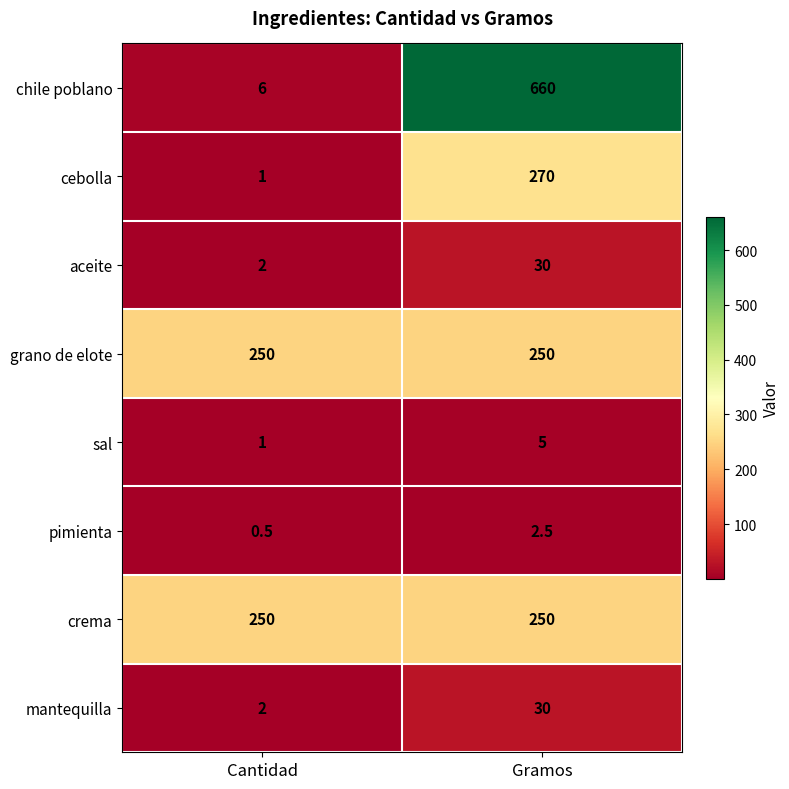

Reading left to right, list all the values displayed in this chart.

chile poblano: Cantidad=6.0	Gramos=660.0
cebolla: Cantidad=1.0	Gramos=270.0
aceite: Cantidad=2.0	Gramos=30.0
grano de elote: Cantidad=250.0	Gramos=250.0
sal: Cantidad=1.0	Gramos=5.0
pimienta: Cantidad=0.5	Gramos=2.5
crema: Cantidad=250.0	Gramos=250.0
mantequilla: Cantidad=2.0	Gramos=30.0